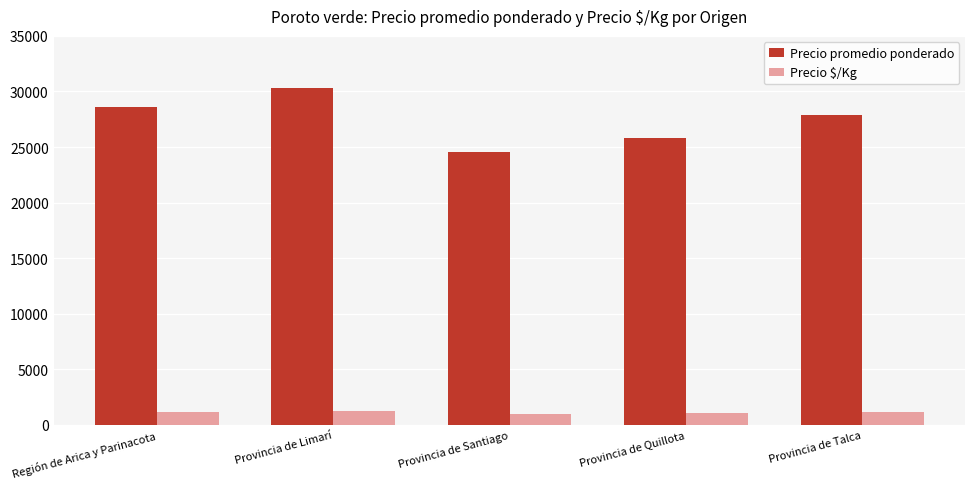

Rank the series by their maximum value, from highest to lowest.

Precio promedio ponderado, Precio $/Kg